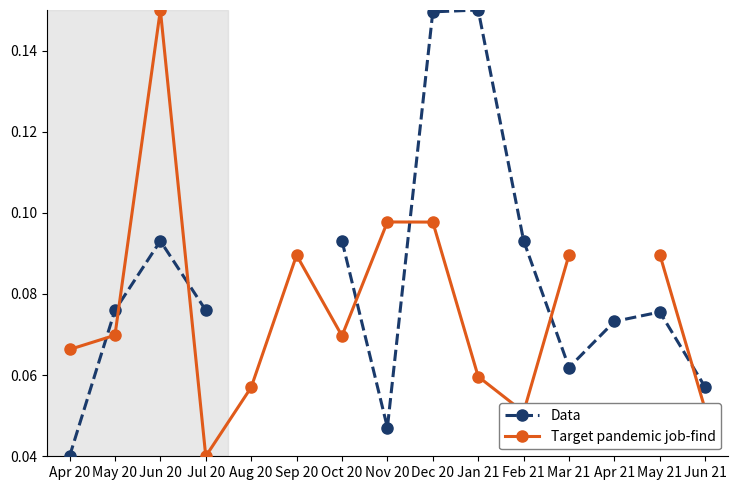

Between which two adjacent categories do Target pandemic job-find and Data first intersect?

Apr 20 and May 20